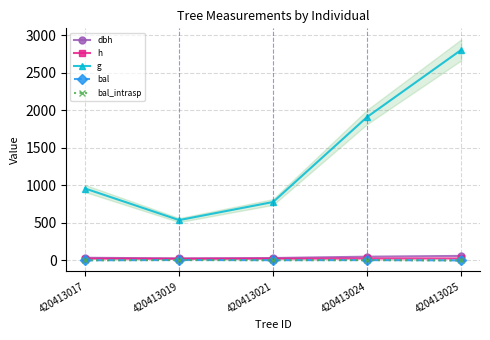

How many values in the h series are below 23?

1